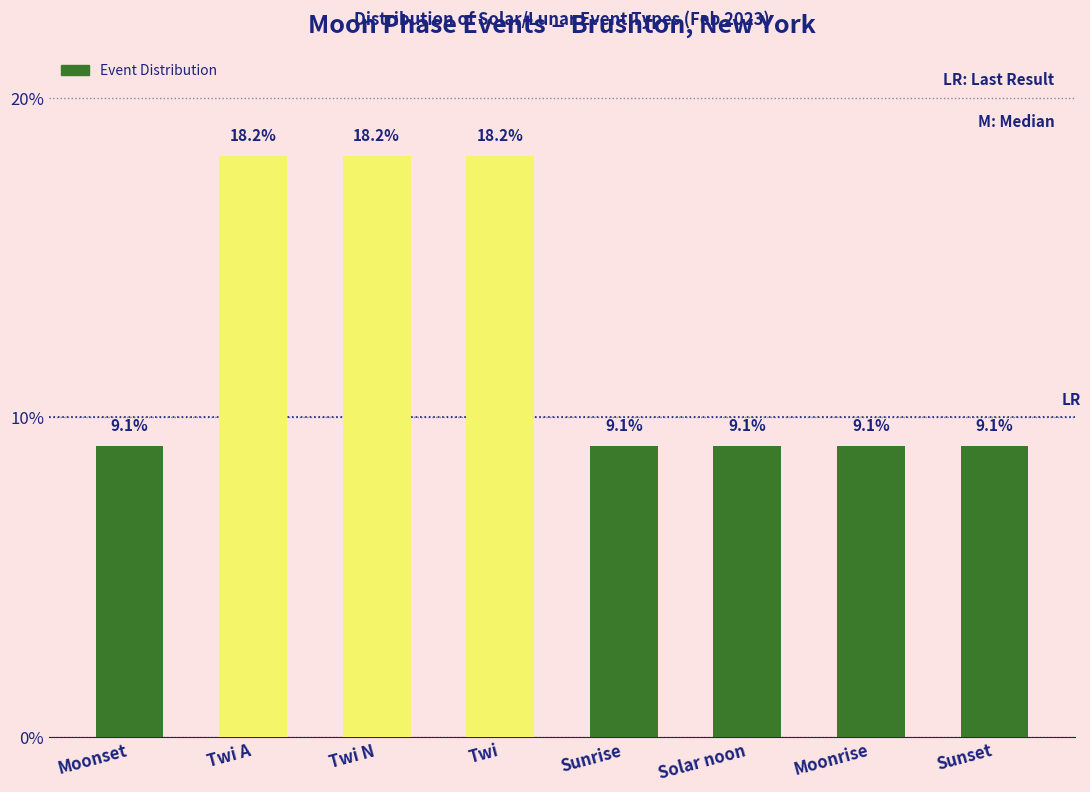

Reading left to right, list all the values displayed in this chart.

9.1	18.2	18.2	18.2	9.1	9.1	9.1	9.1